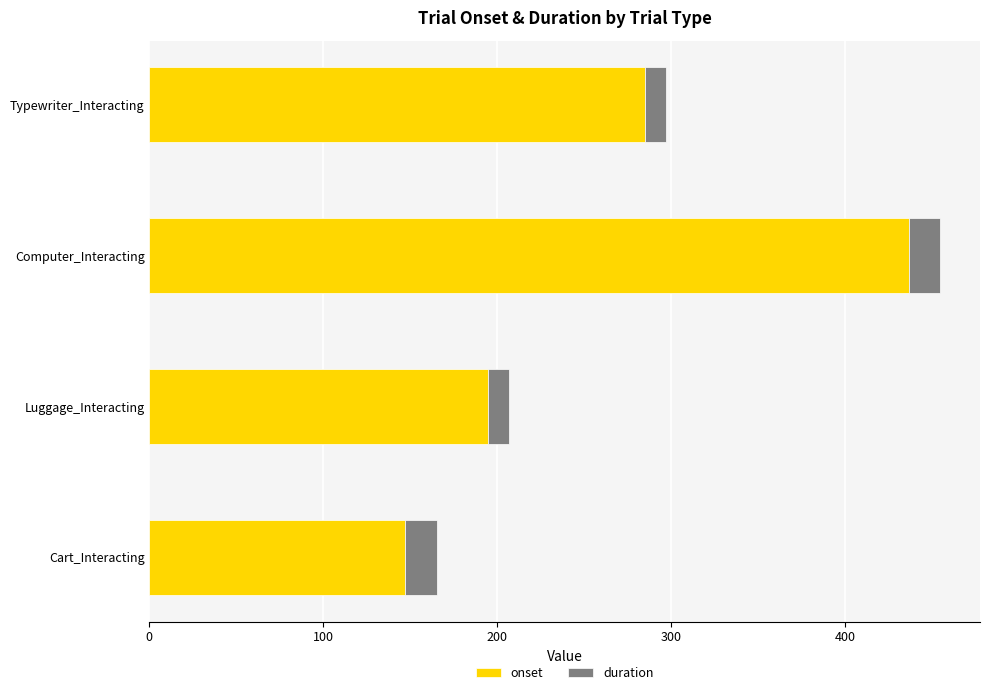

The value of onset at Luggage_Interacting is 194.6. True or false?

True